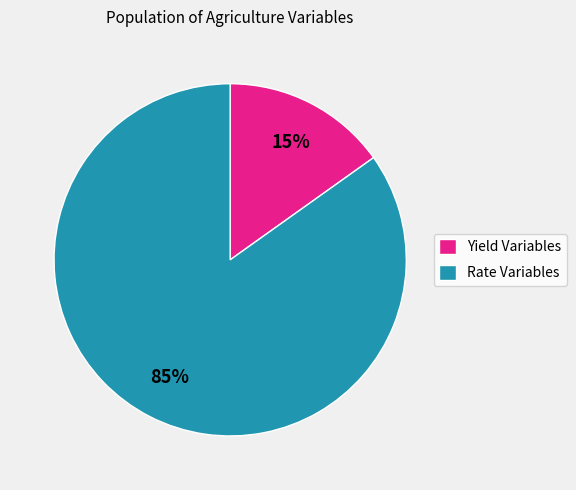

To the nearest percent, what is the difference between the largest and smallest slice percentages?

70%